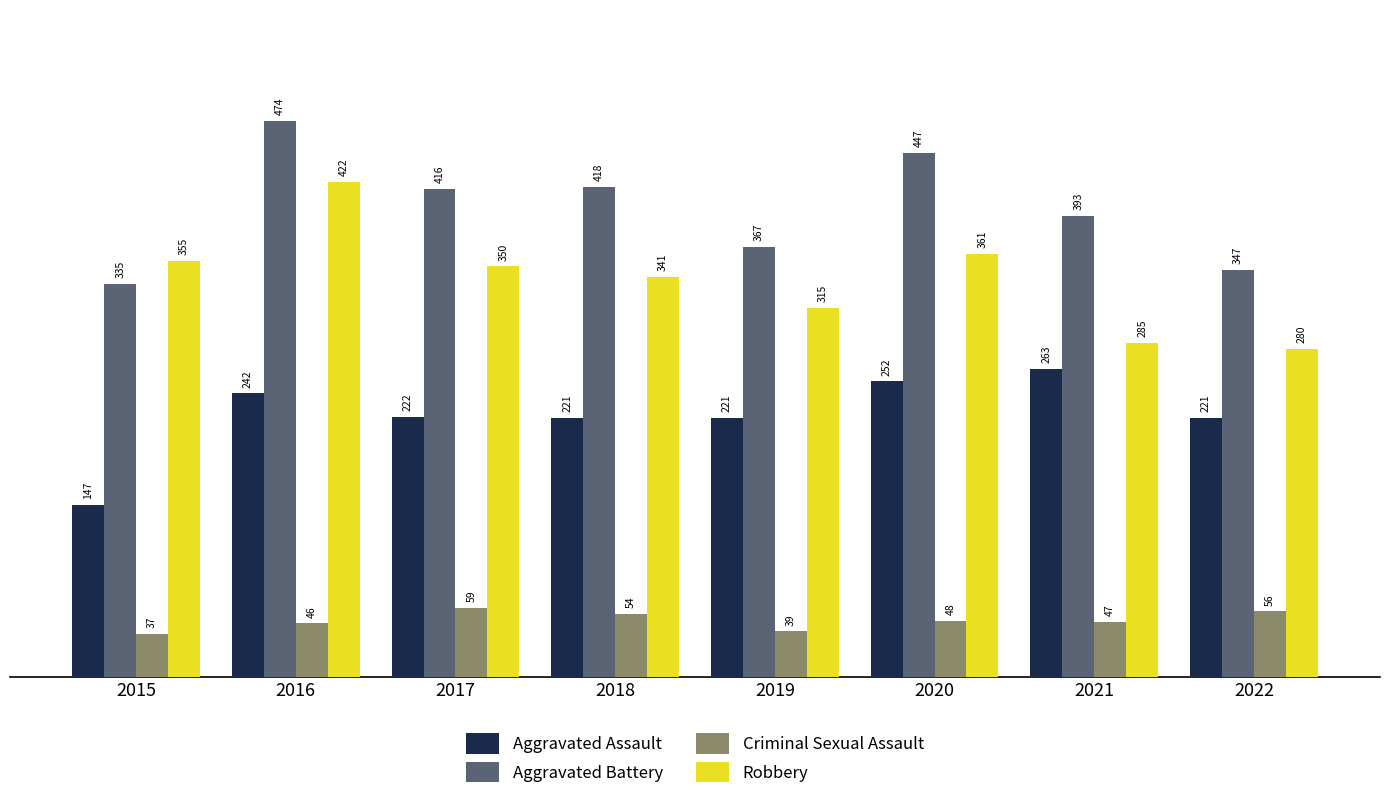

Is the value of Criminal Sexual Assault at 2021 greater than the value of Aggravated Battery at 2020?

No